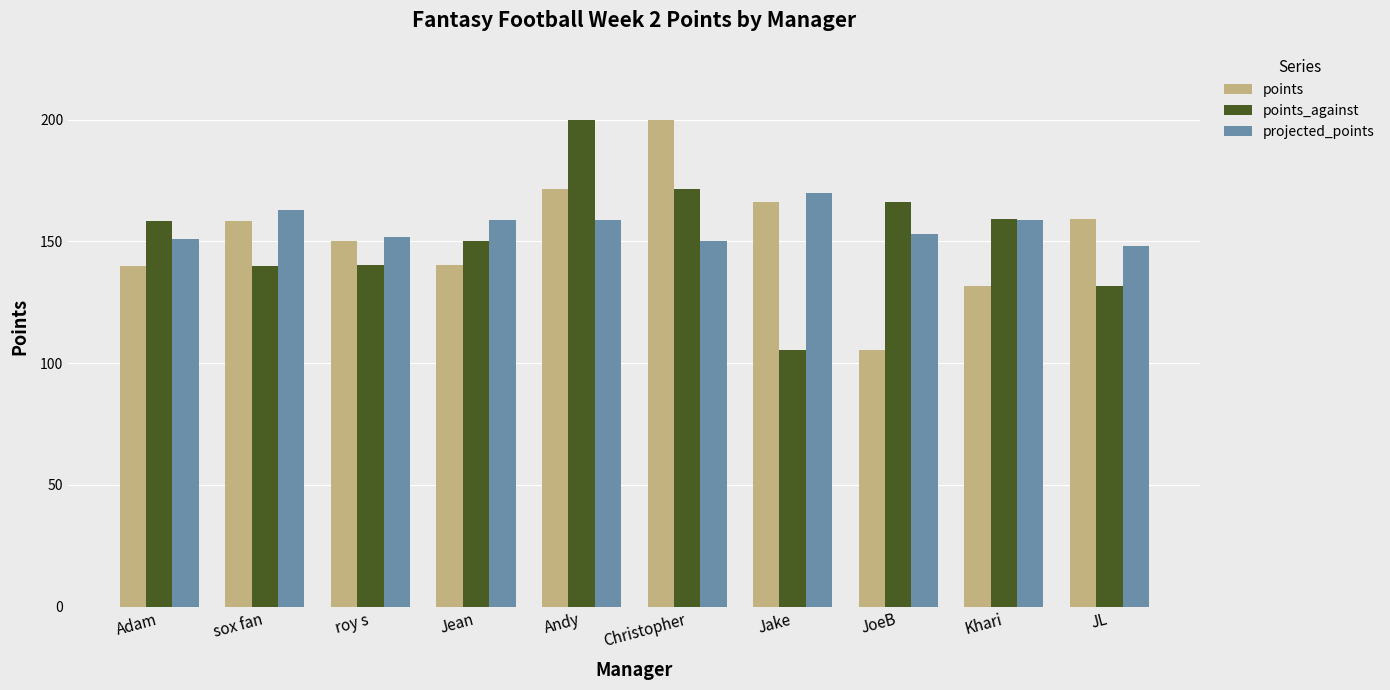

At which label is points closest to 152?

roy s